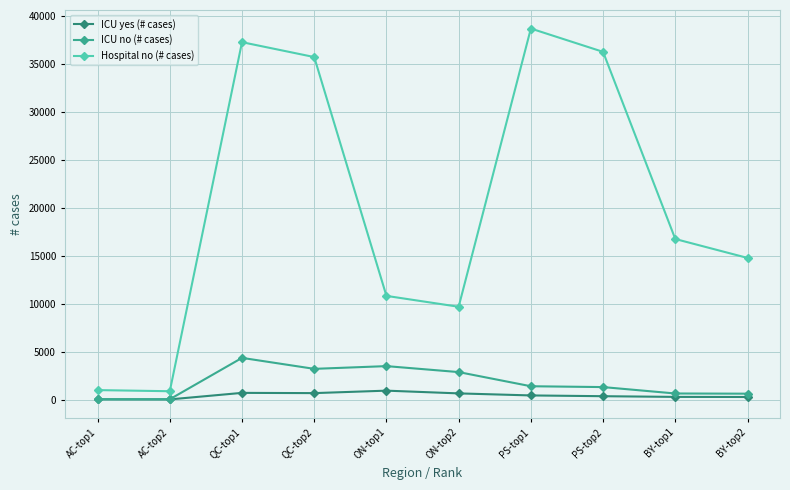

What is the average value of the ICU no (# cases) series?

1793